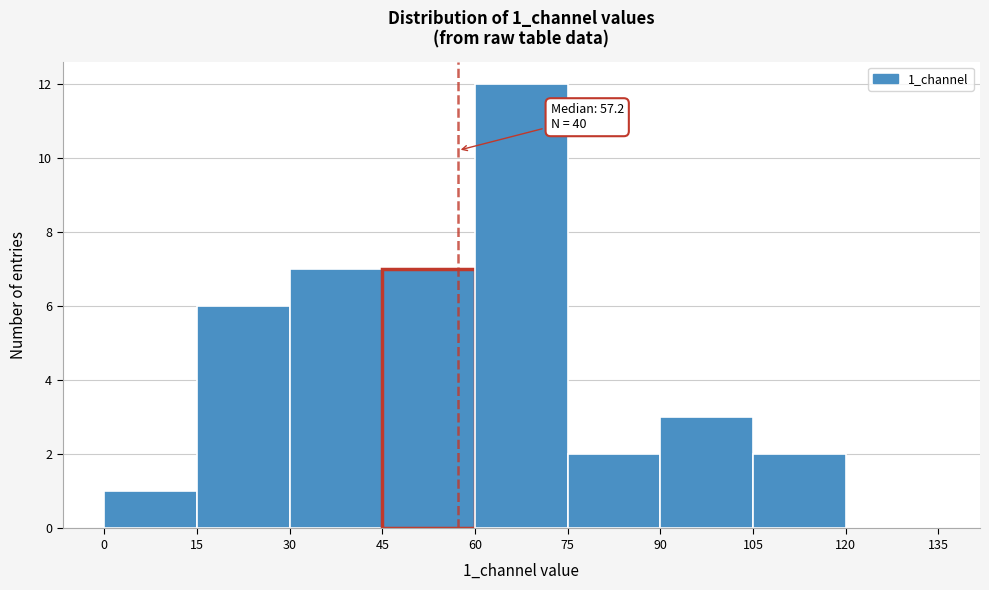

Over which range of the x-axis is the bar tallest?

60 to 75